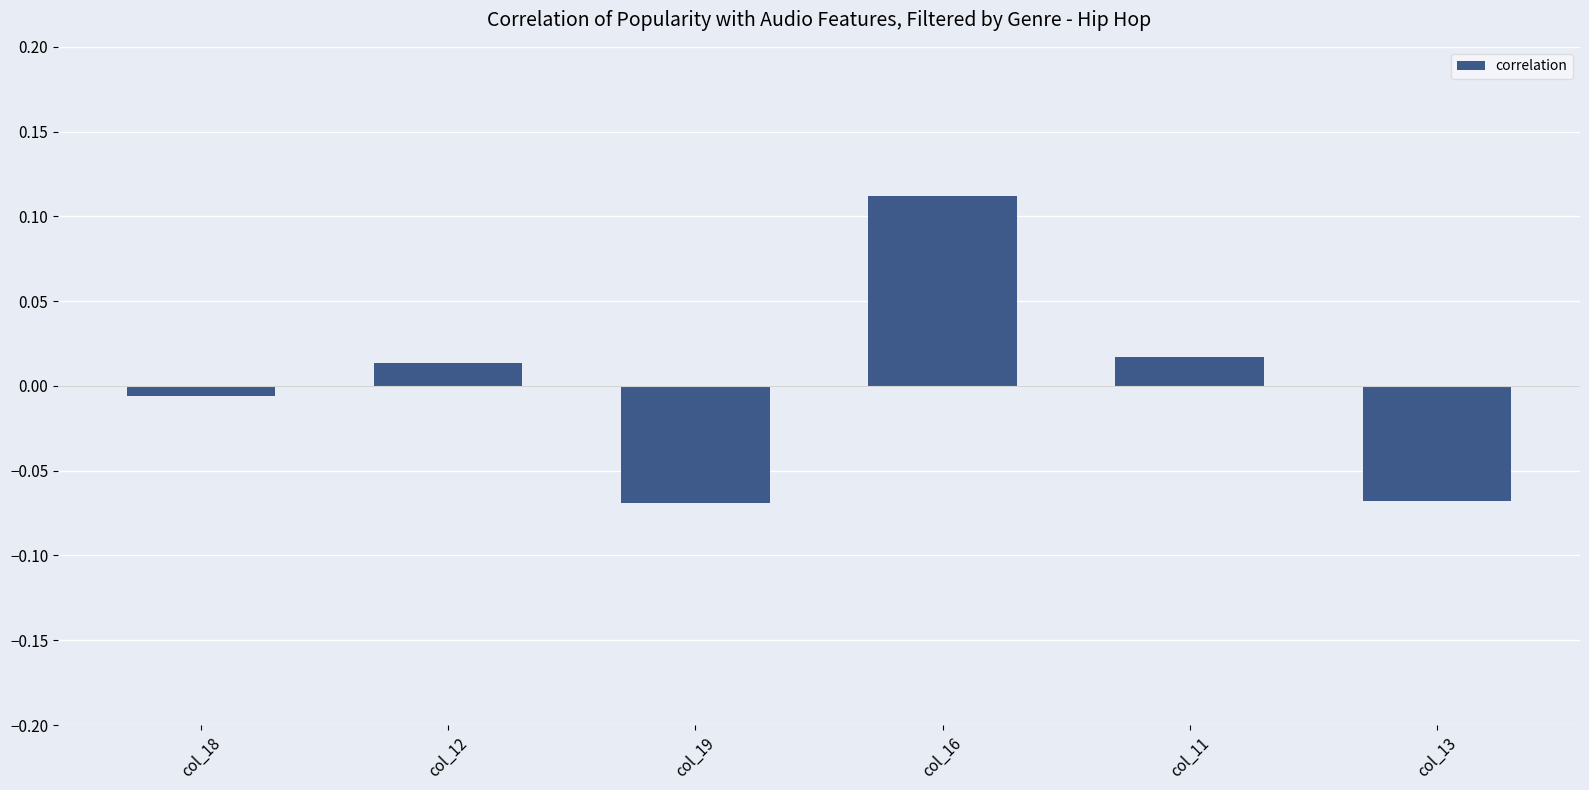

How many data points are less than 0?

3